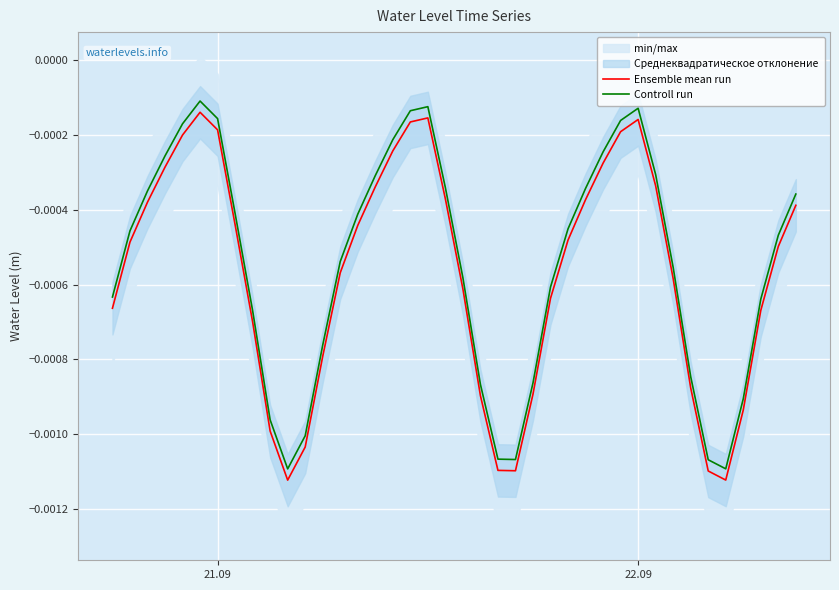

True or false: Controll run and Ensemble mean run intersect in this chart.

False